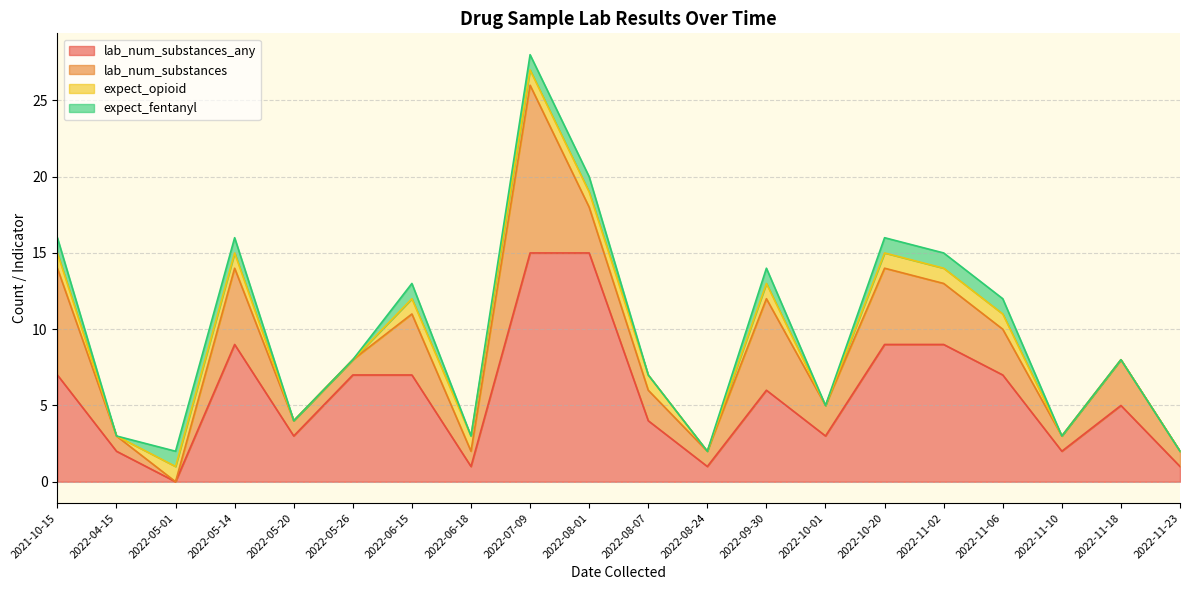

What are all the series names shown in the legend?

lab_num_substances_any, lab_num_substances, expect_opioid, expect_fentanyl